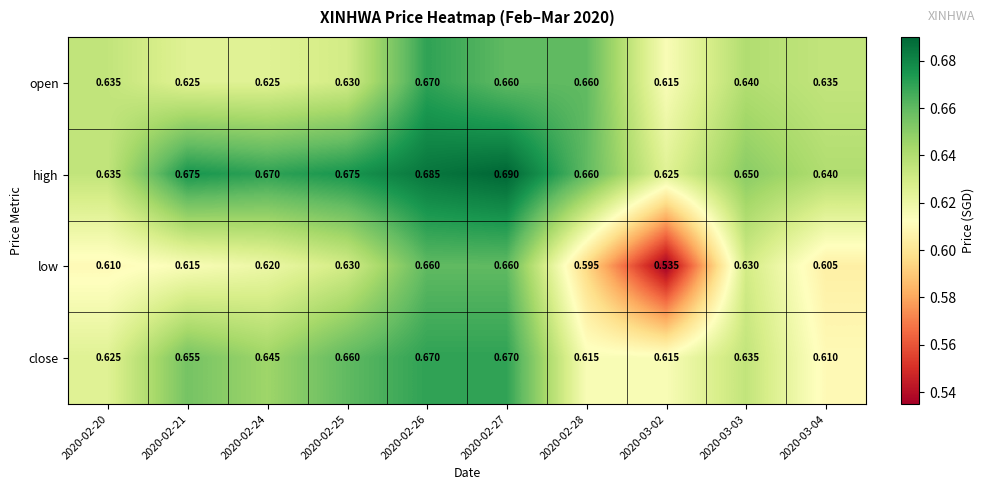

Which label corresponds to the largest value in the chart?

2020-02-27